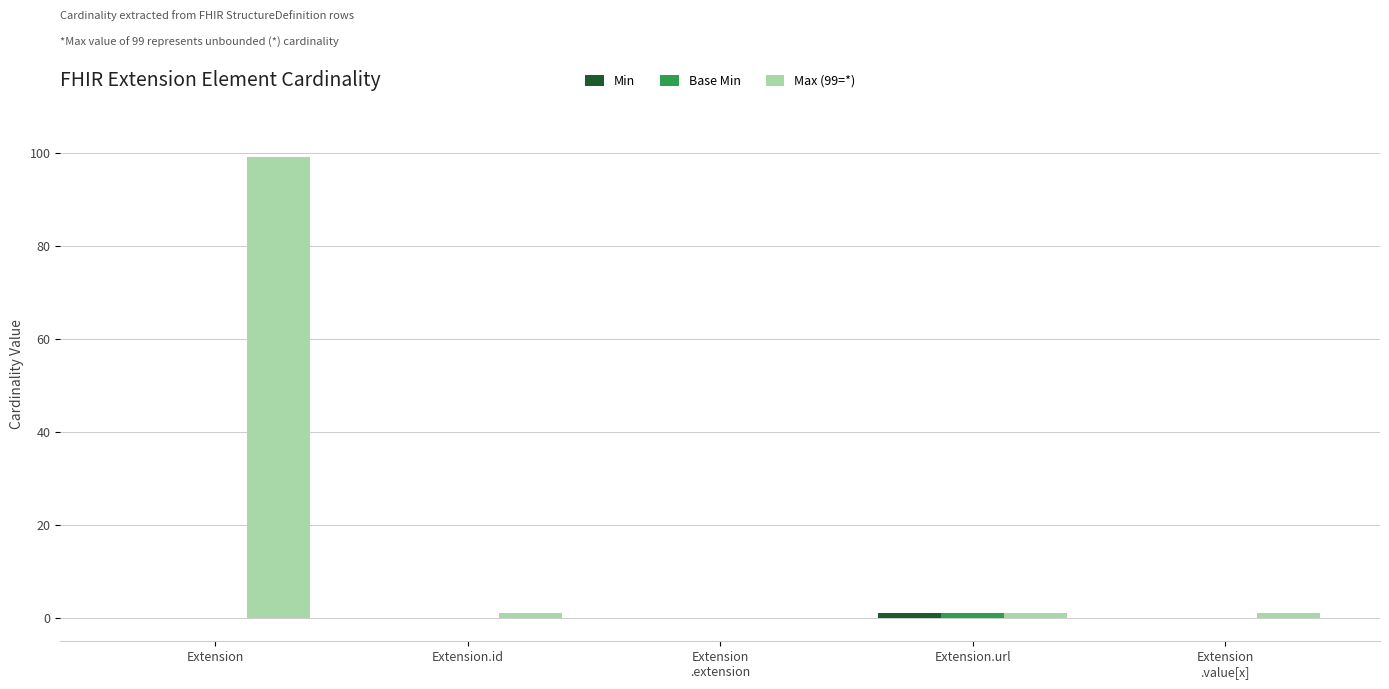

Which series has the largest total across all categories?

Max (99=*)